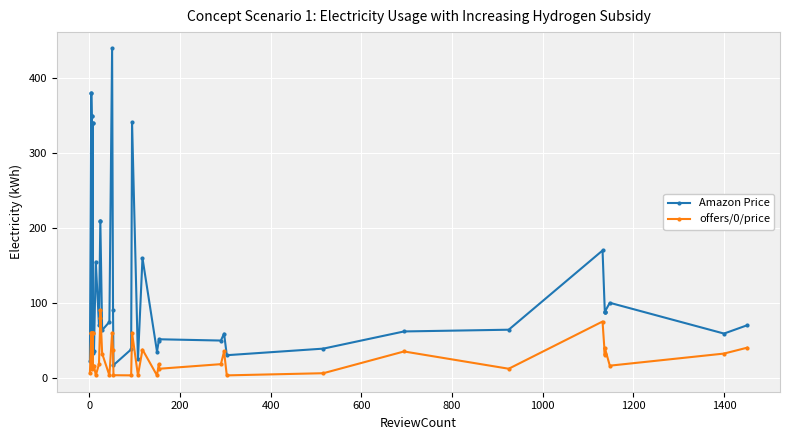

What is the difference between the maximum and minimum values in the Amazon Price series?

423.3